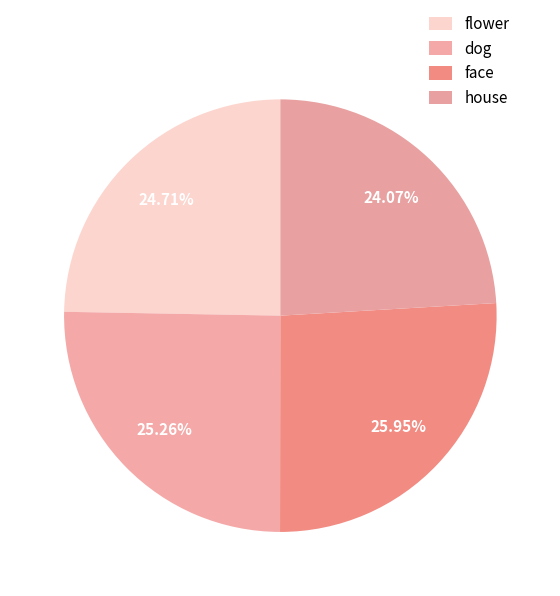

How much of the chart is everything except house?

75.9%